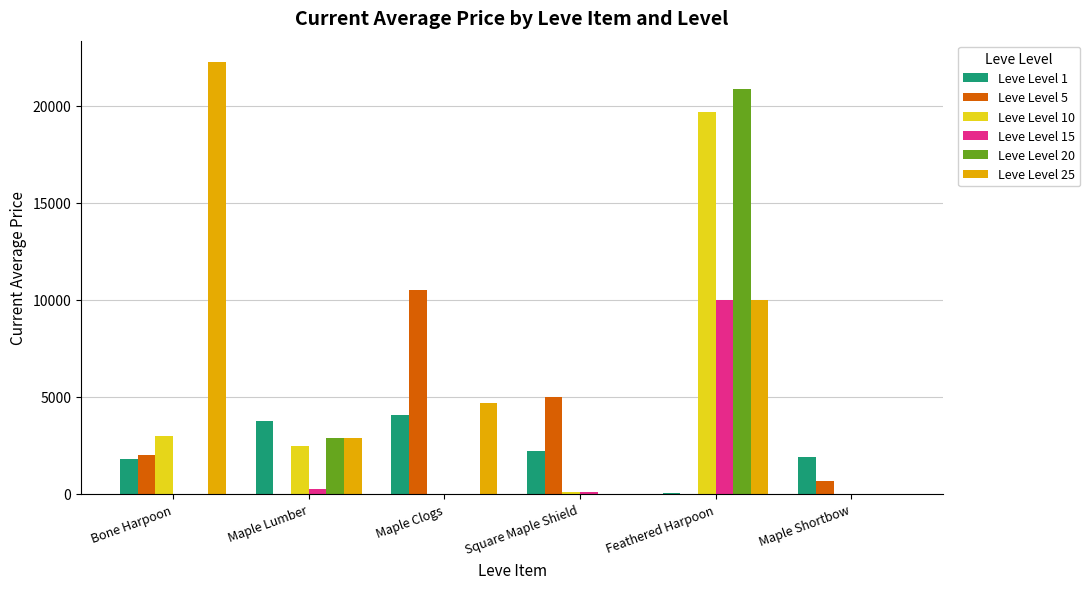

Is it true that Leve Level 10 equals 110 at Square Maple Shield?

True